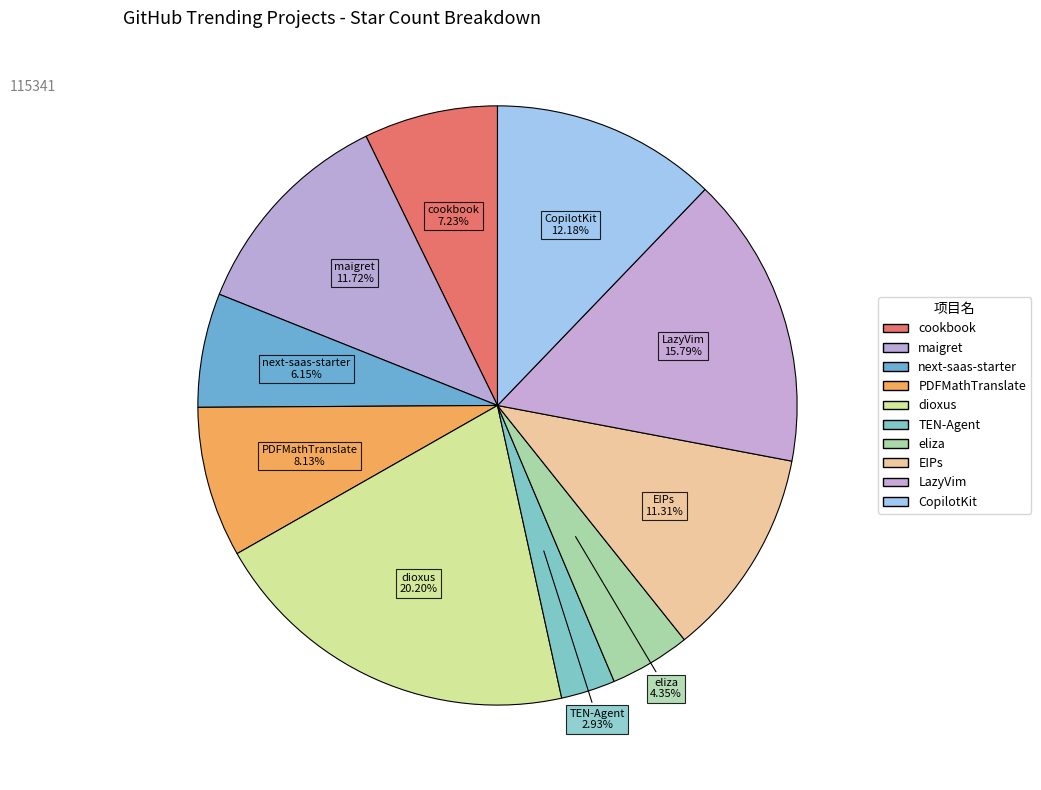

How many segments does this pie chart have?

10